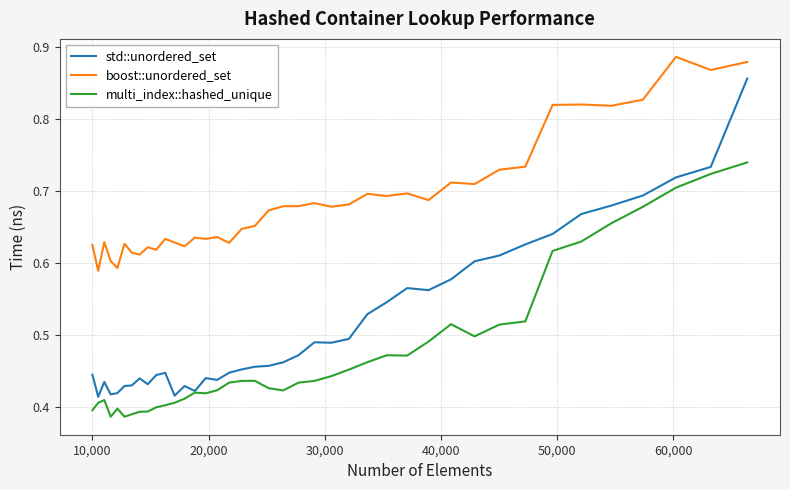

True or false: std::unordered_set and boost::unordered_set cross at least once.

False